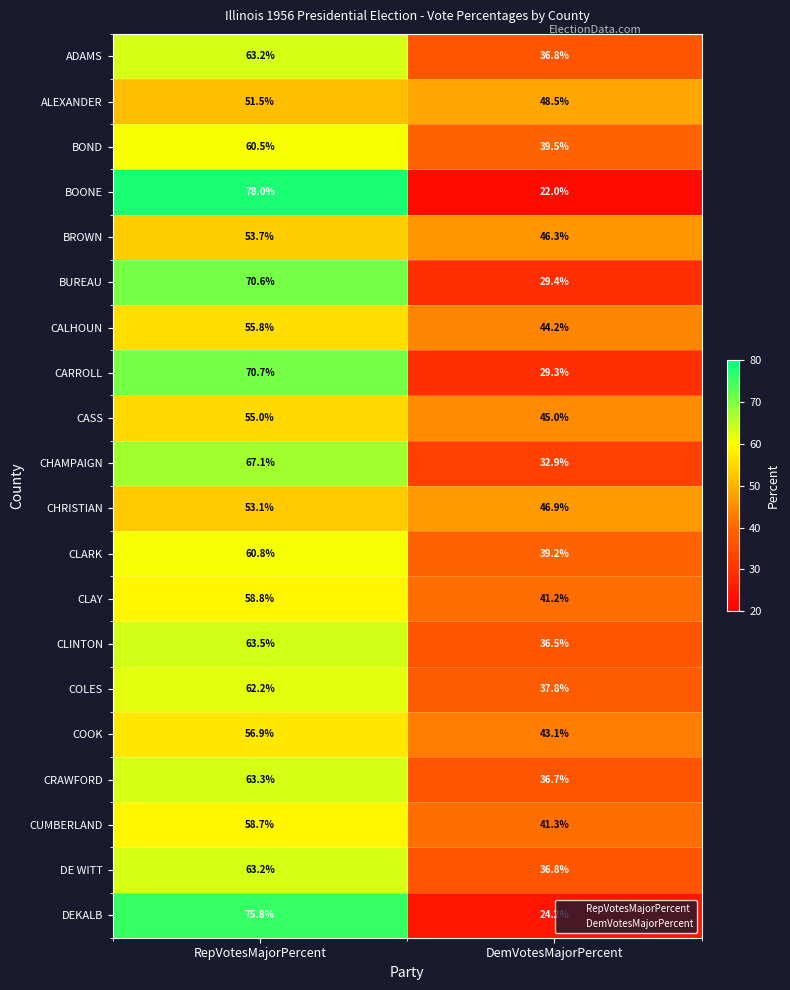

What is the approximate value of DEKALB at DemVotesMajorPercent?

24.2